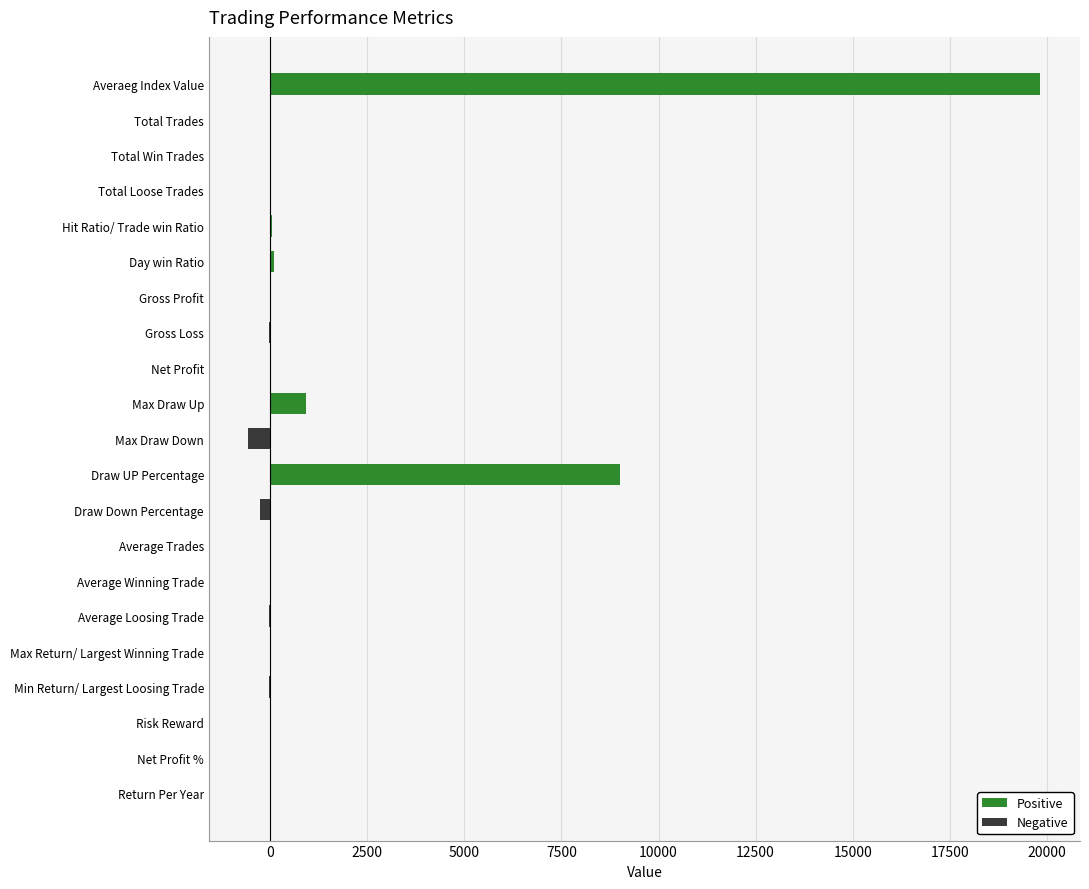

How many values are above zero?

12